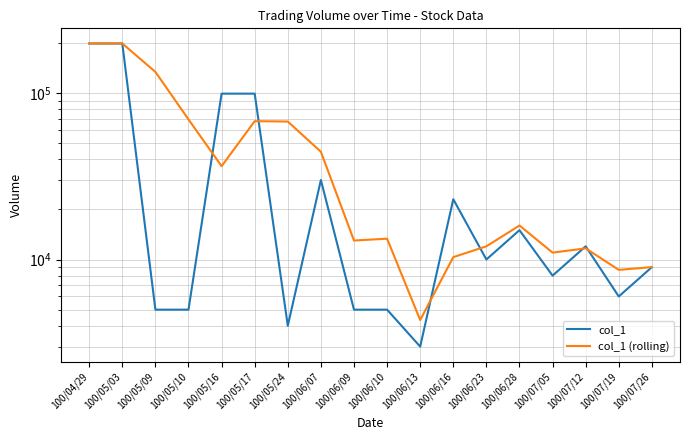

True or false: col_1 and col_1 (rolling) cross at least once.

True